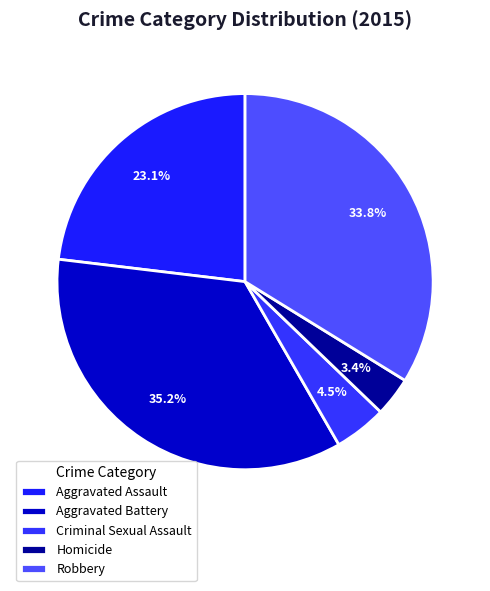

Is it true that Aggravated Assault is 23% of the pie?

True